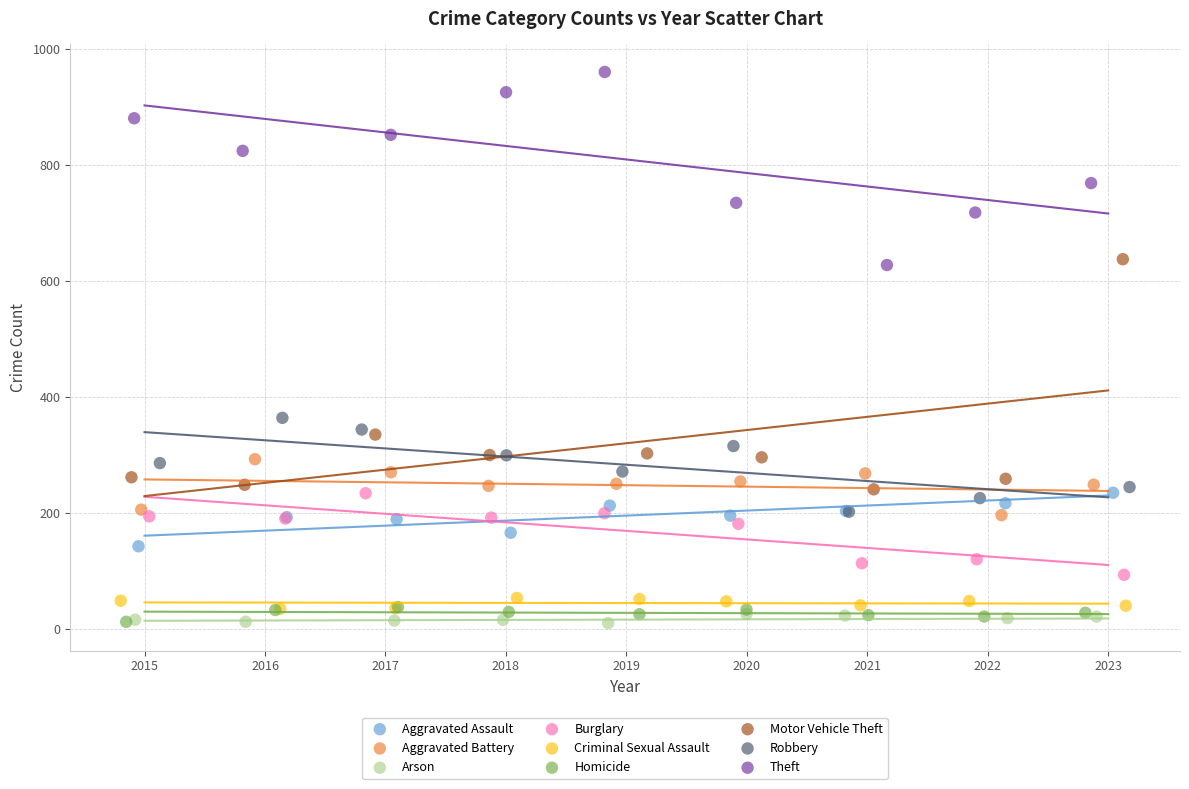

Which series has the largest Y range (max minus min)?

Motor Vehicle Theft